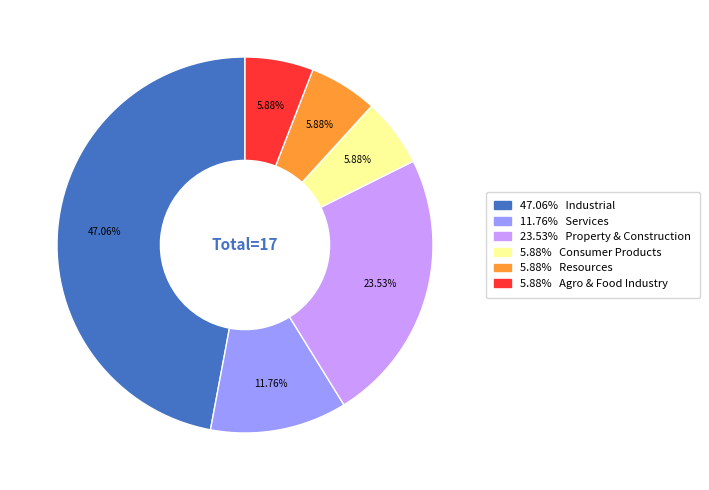

Is there any slice that represents more than half of the pie?

No